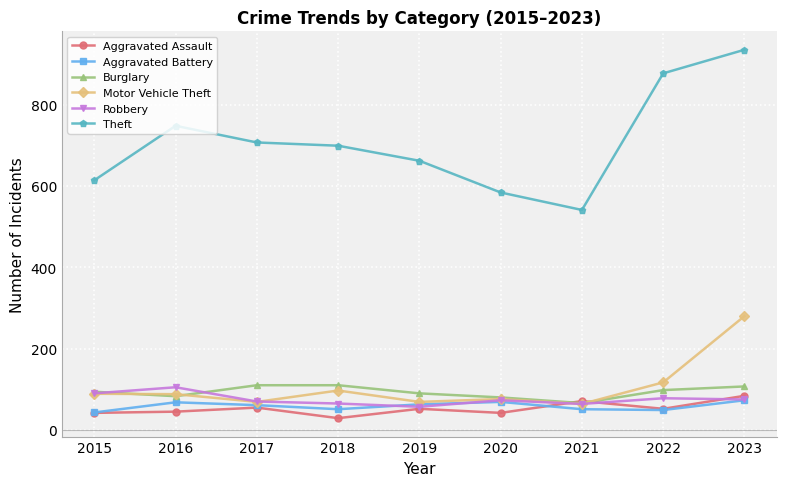

Is the value of Robbery at 2021 greater than the value of Burglary at 2017?

No